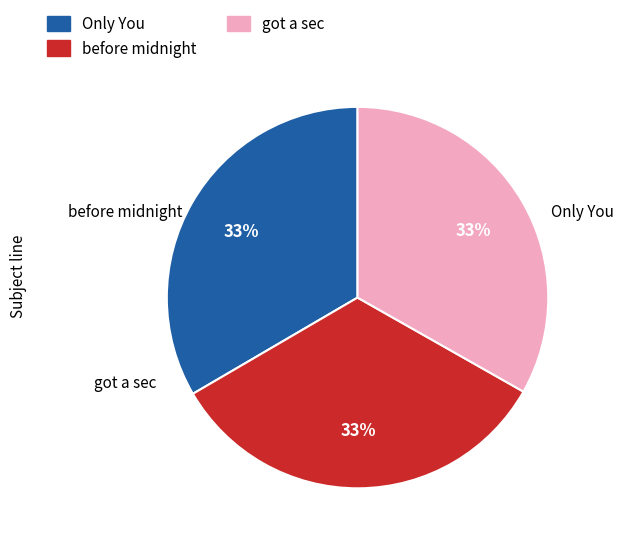

Does got a sec represent more than half of the total?

No